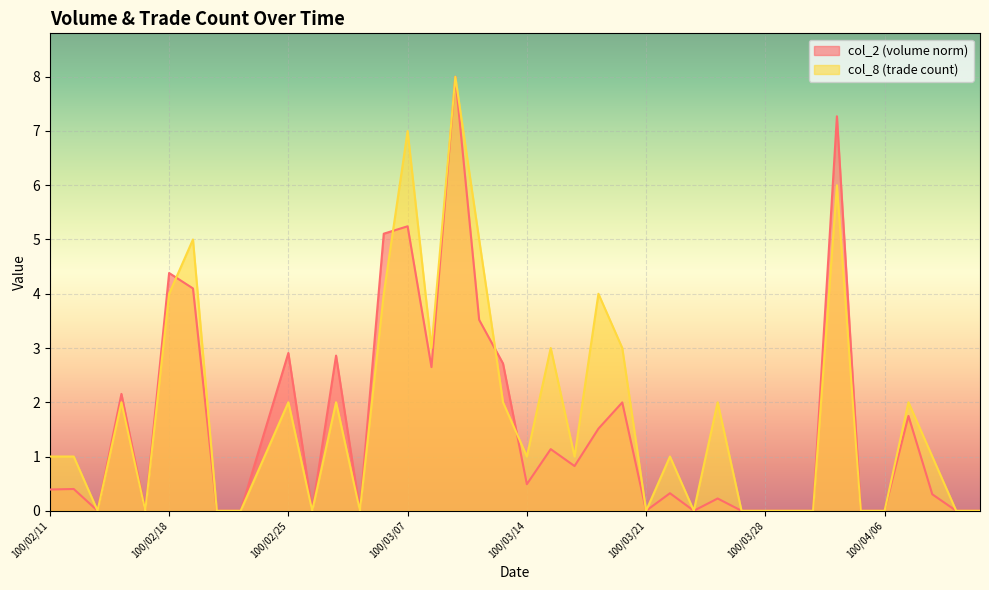

How many lines are shown in the chart?

2